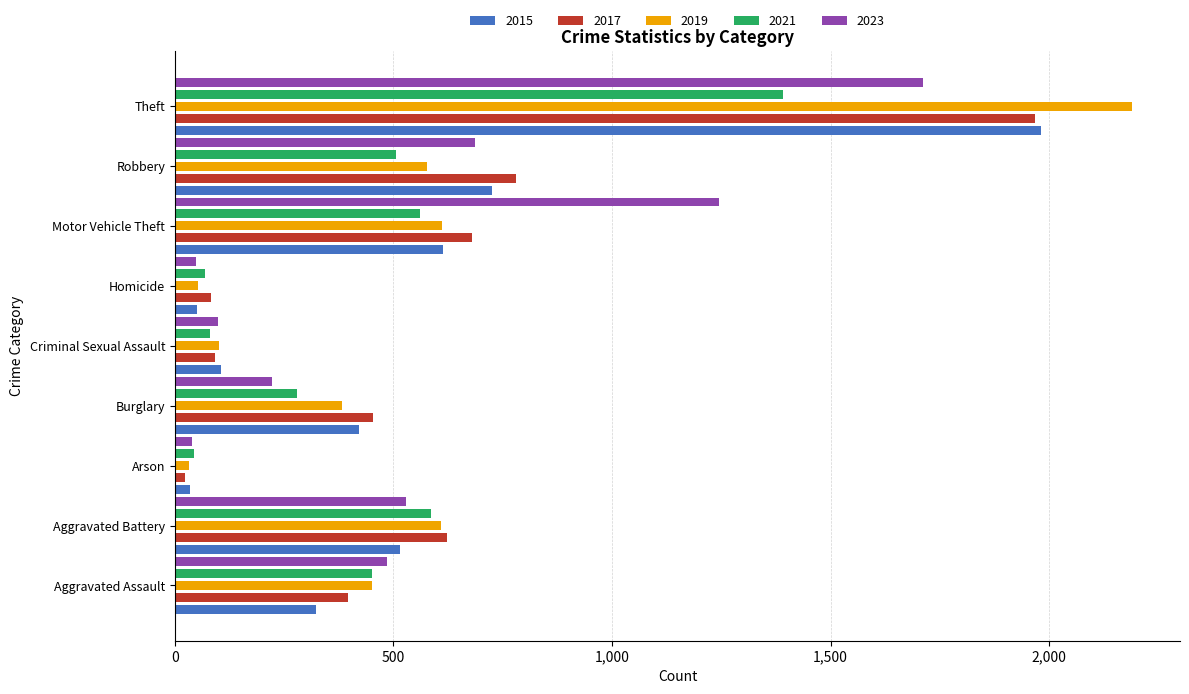

The 2017 series shows 2633 at Theft. True or false?

False